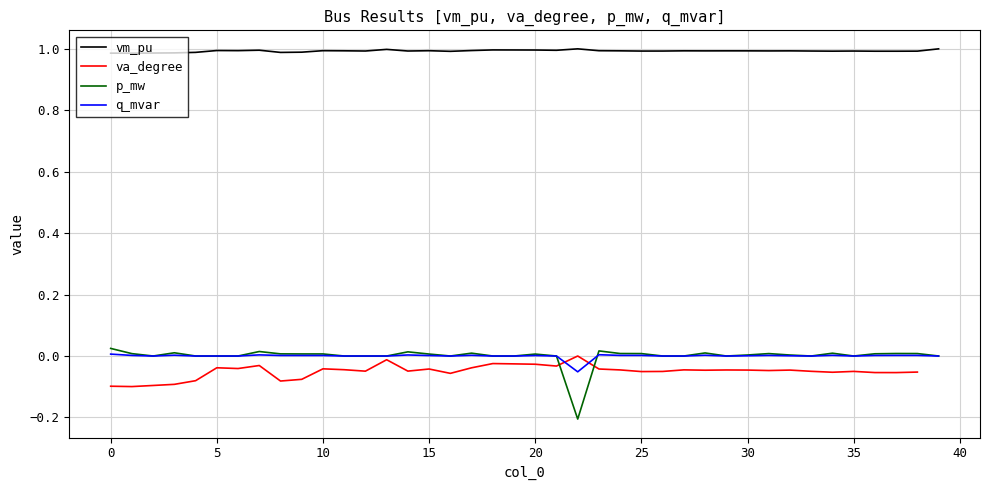

True or false: p_mw and vm_pu cross at least once.

False